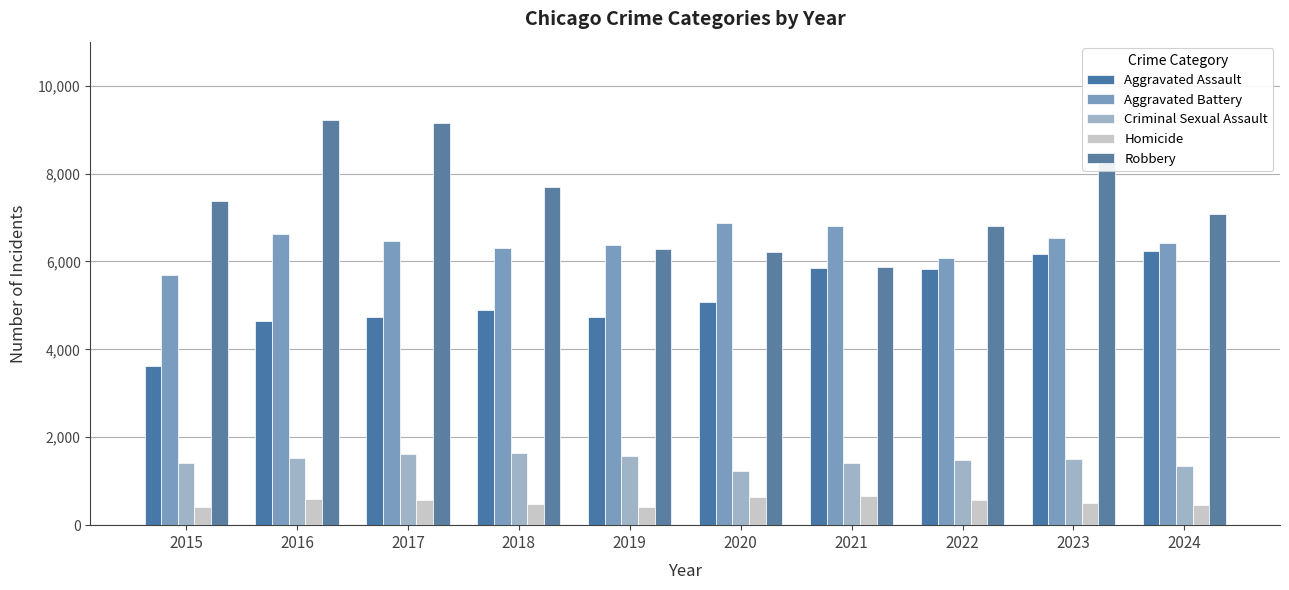

What is the maximum value for Criminal Sexual Assault?

1640